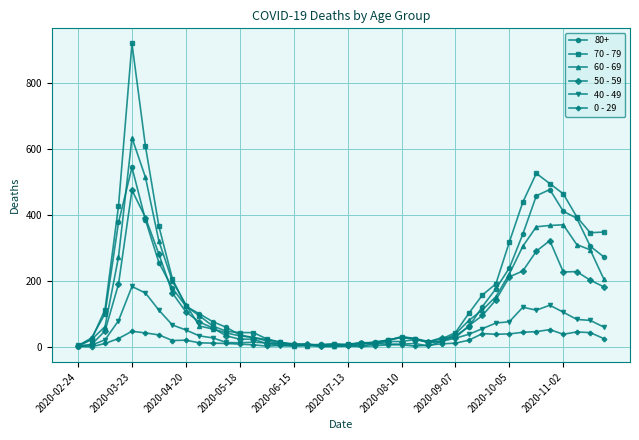

Which series has the largest range (max minus min)?

70 - 79